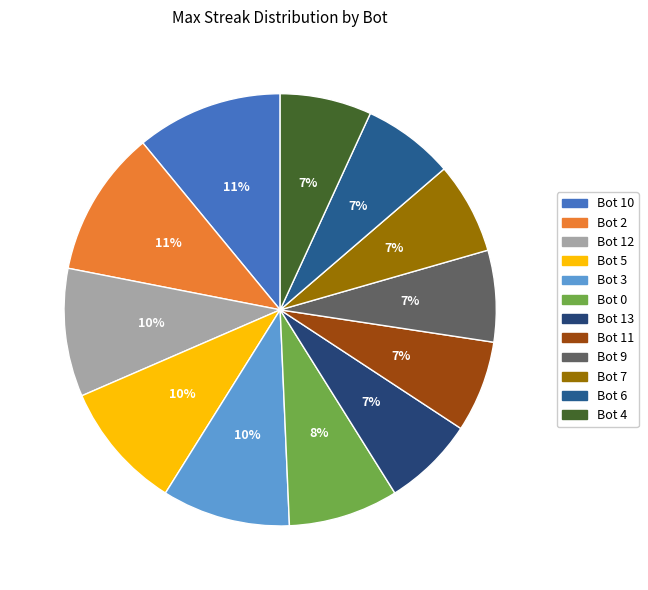

True or false: Bot 3 accounts for 1% of the total.

False